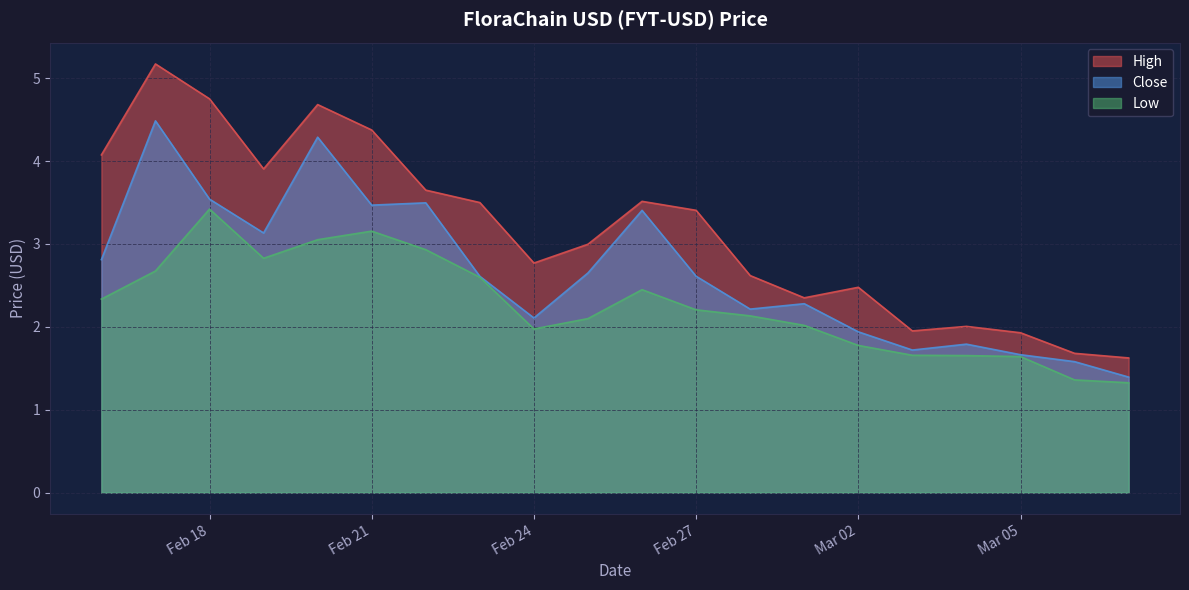

Where is the first local maximum for Close?

2023-02-17